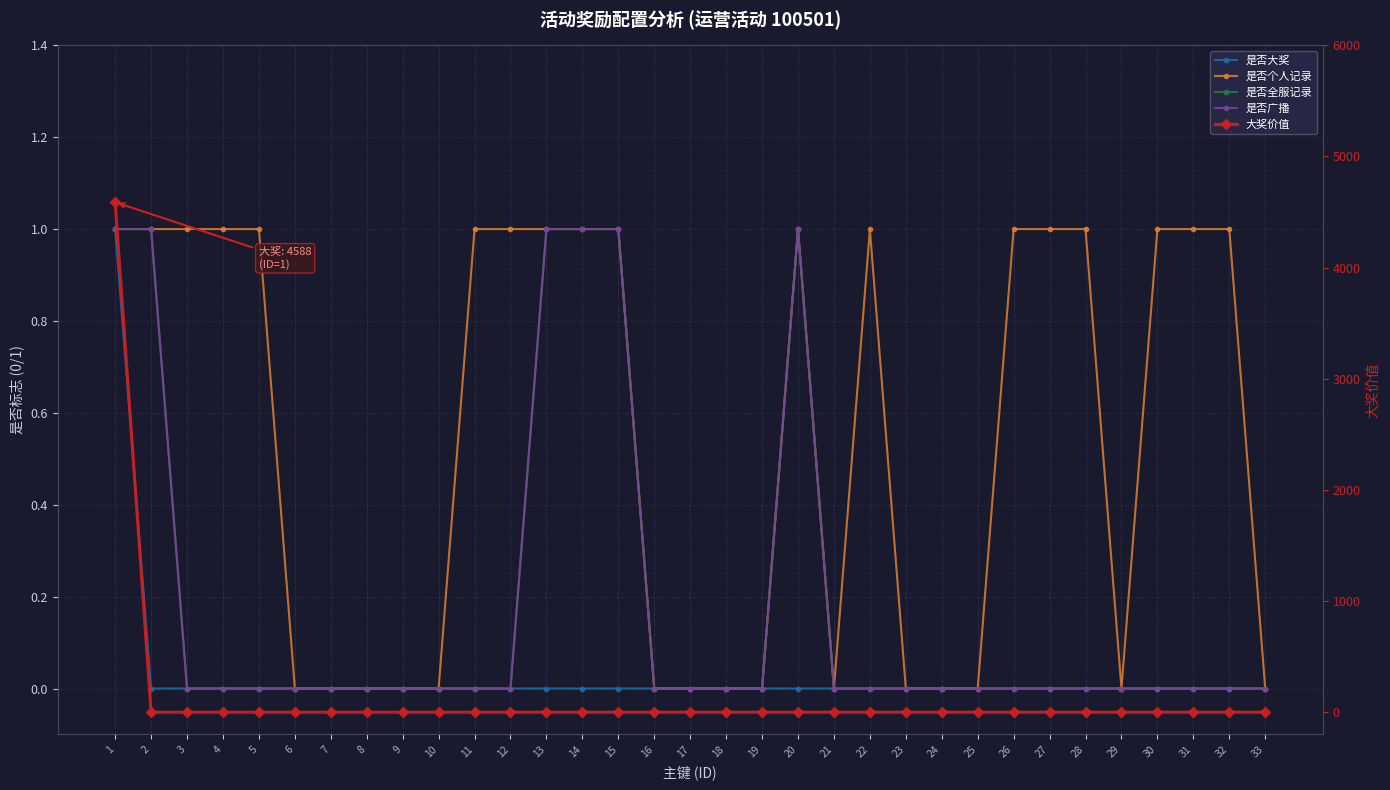

What are all the series names shown in the legend?

是否大奖, 是否个人记录, 是否全服记录, 是否广播, 大奖价值